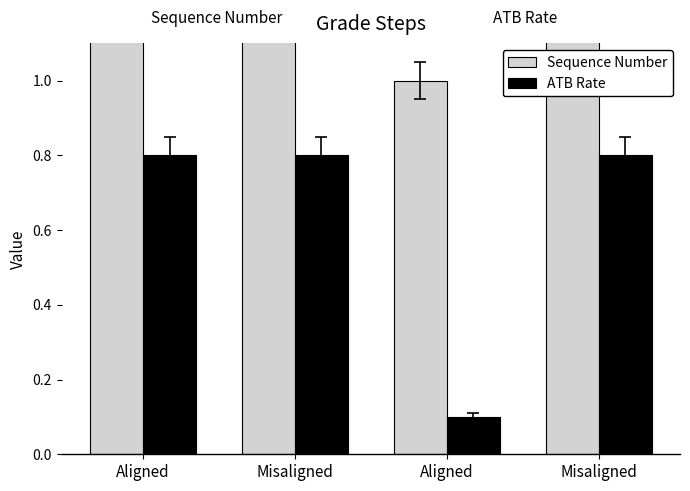

Count the Sequence Number values in the range 2 to 3.

3